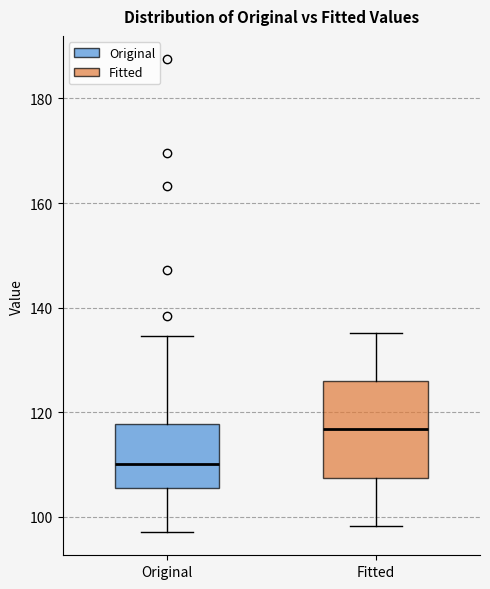

Comparing the boxes themselves (not the whiskers), which one is the tallest?

Fitted